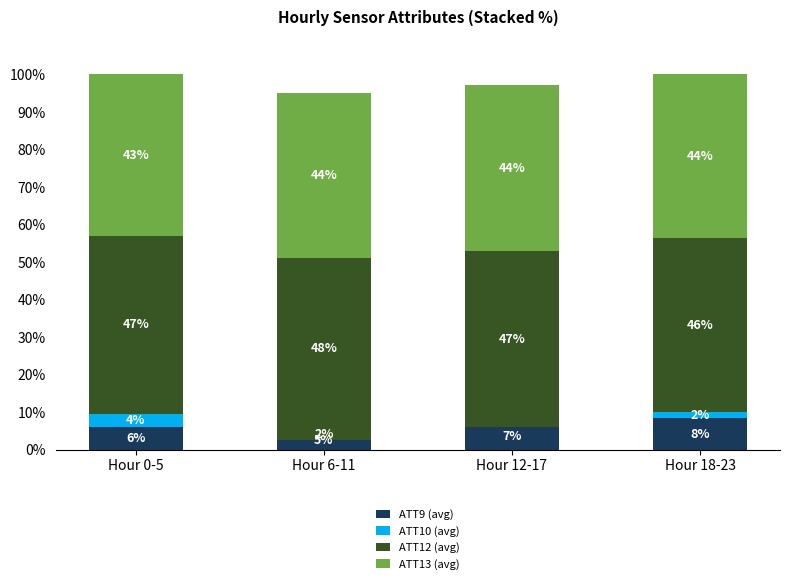

Which series changed the most between Hour 12-17 and Hour 18-23?

ATT10 (avg)